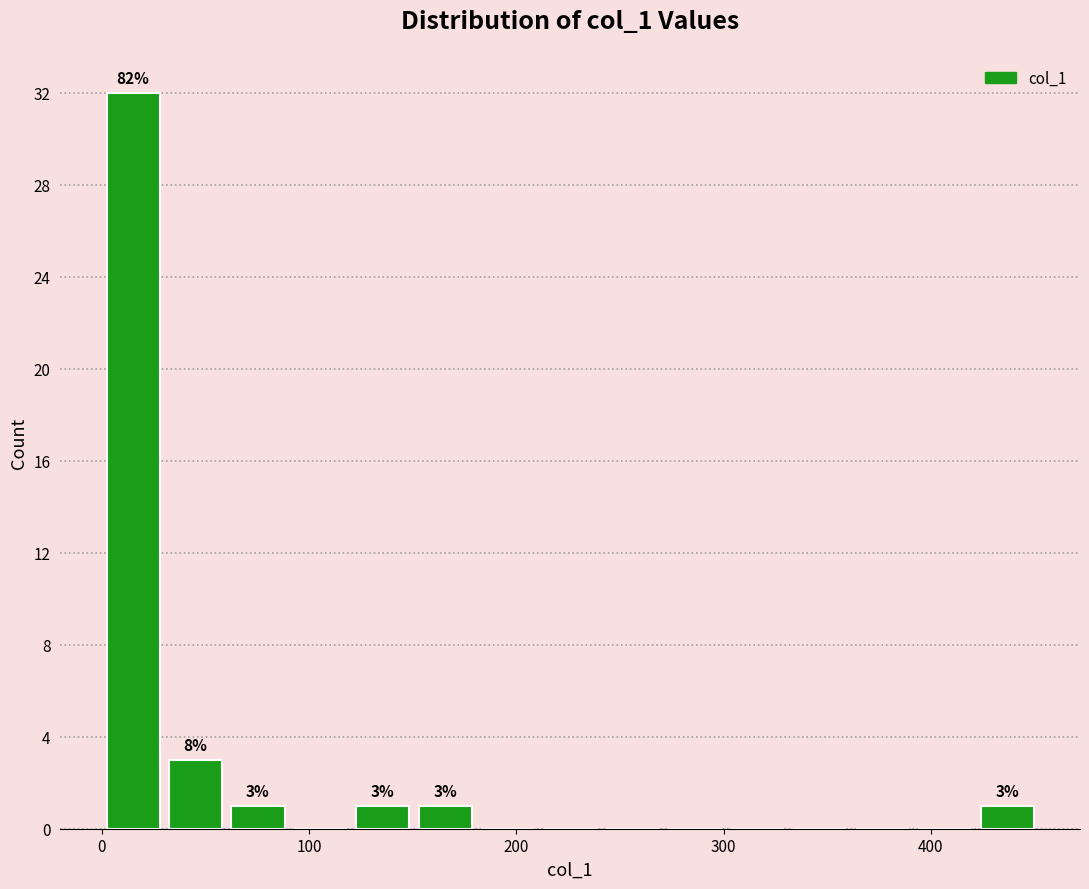

Read against the x-axis, roughly where is the centre of the tallest bar?

20